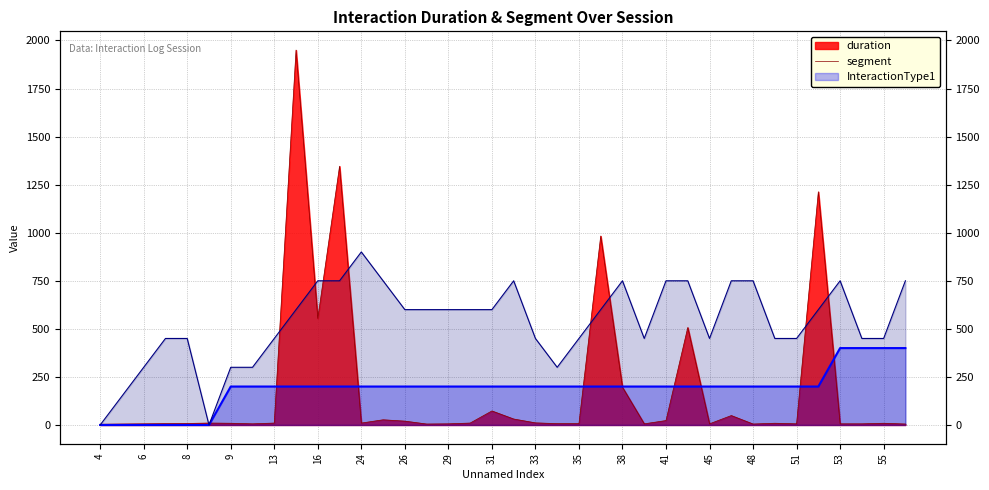

Which label corresponds to the smallest value in the chart?

4